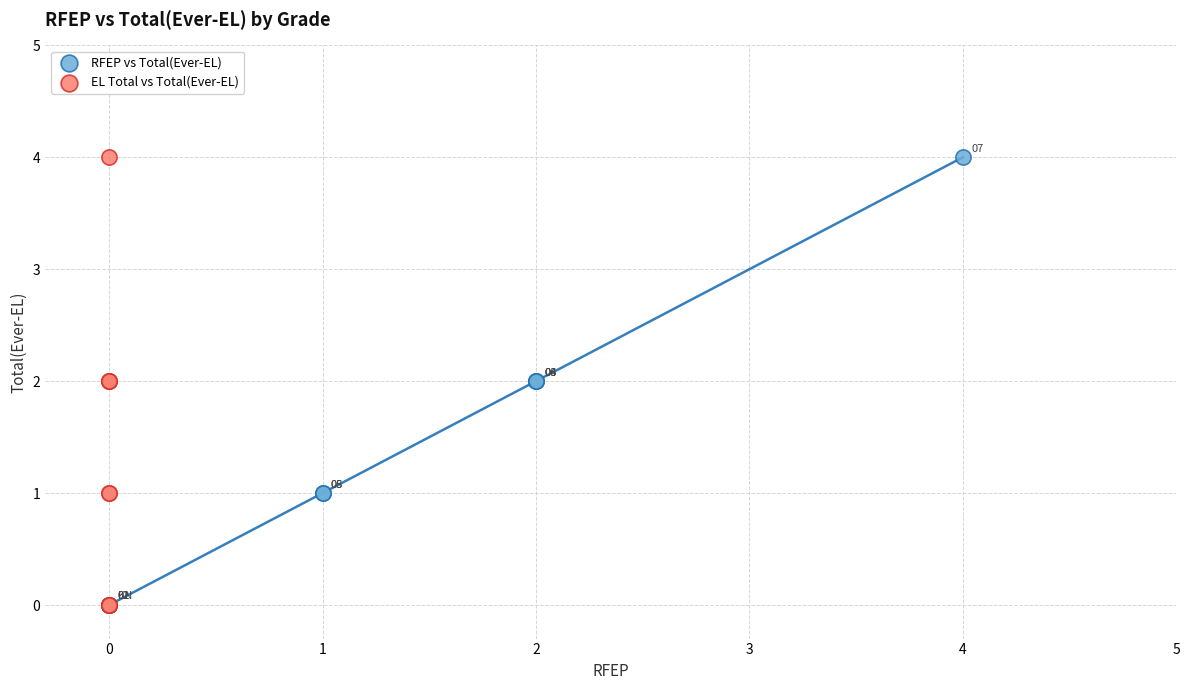

What are all the series names shown in the legend?

RFEP vs Total(Ever-EL), EL Total vs Total(Ever-EL)